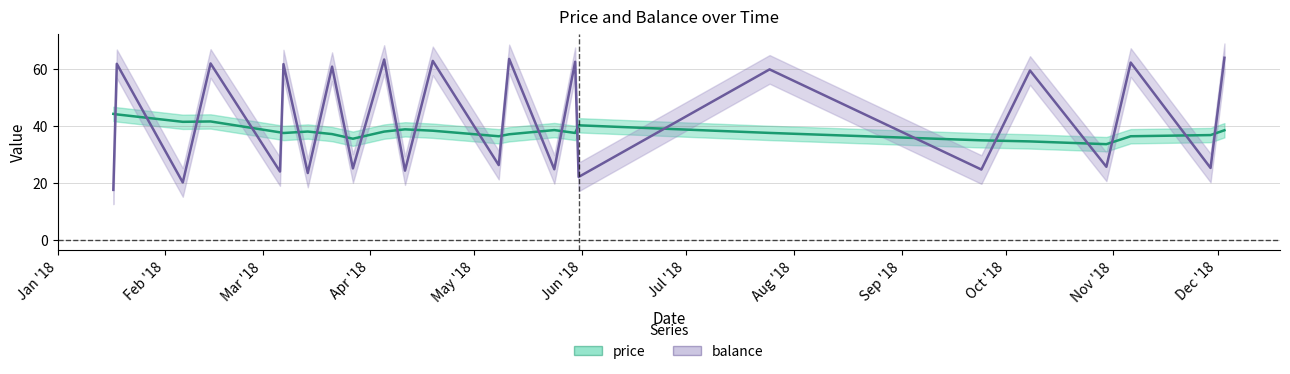

Rank the series by their average value, from highest to lowest.

balance, price